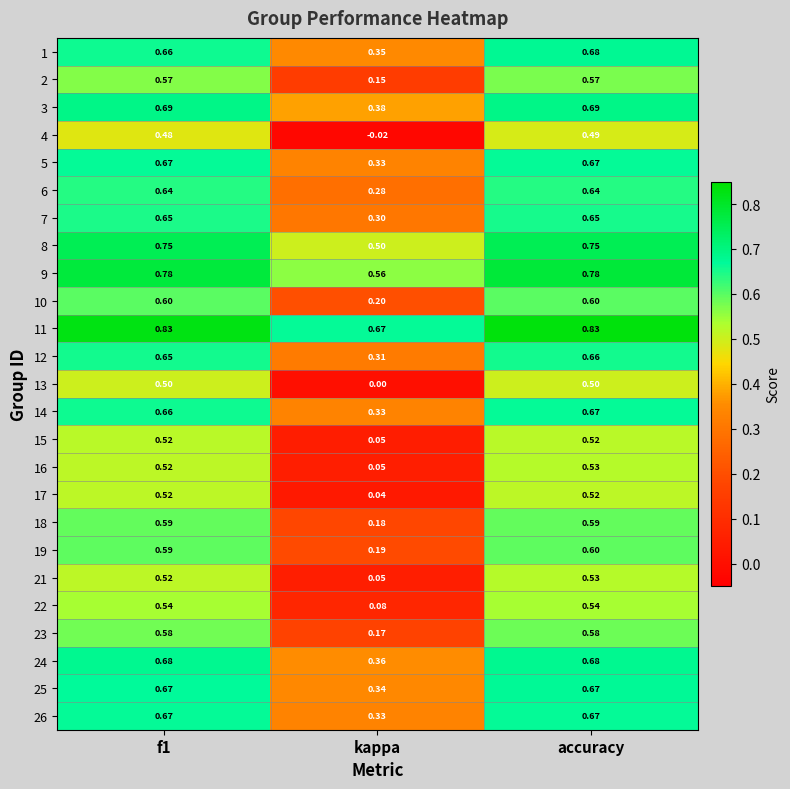

Is the value of 4 at accuracy greater than the value of 5 at f1?

No